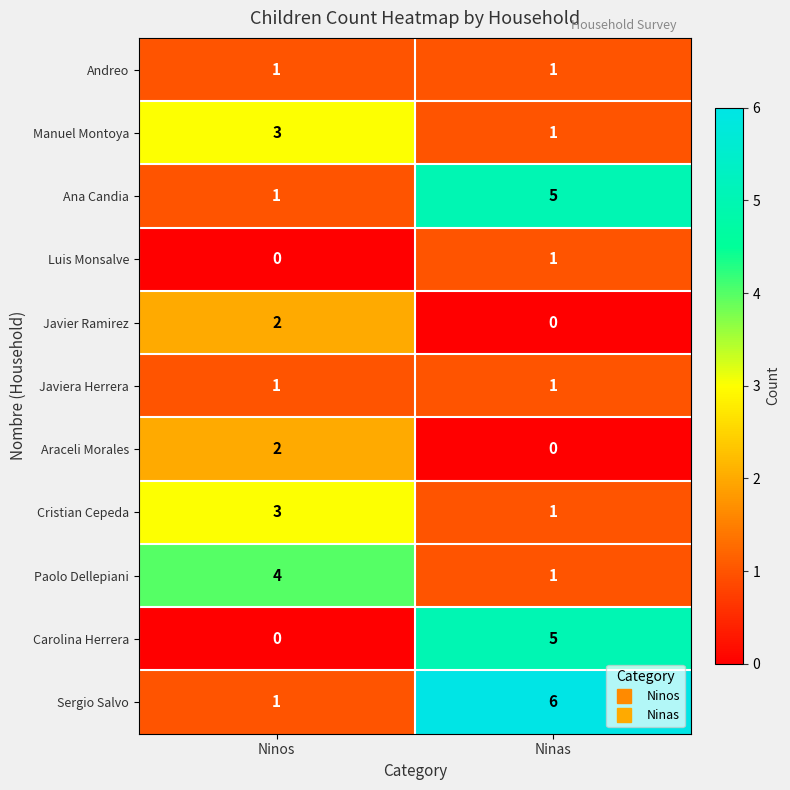

List the labels in order of Cristian Cepeda value, smallest first.

Ninas, Ninos